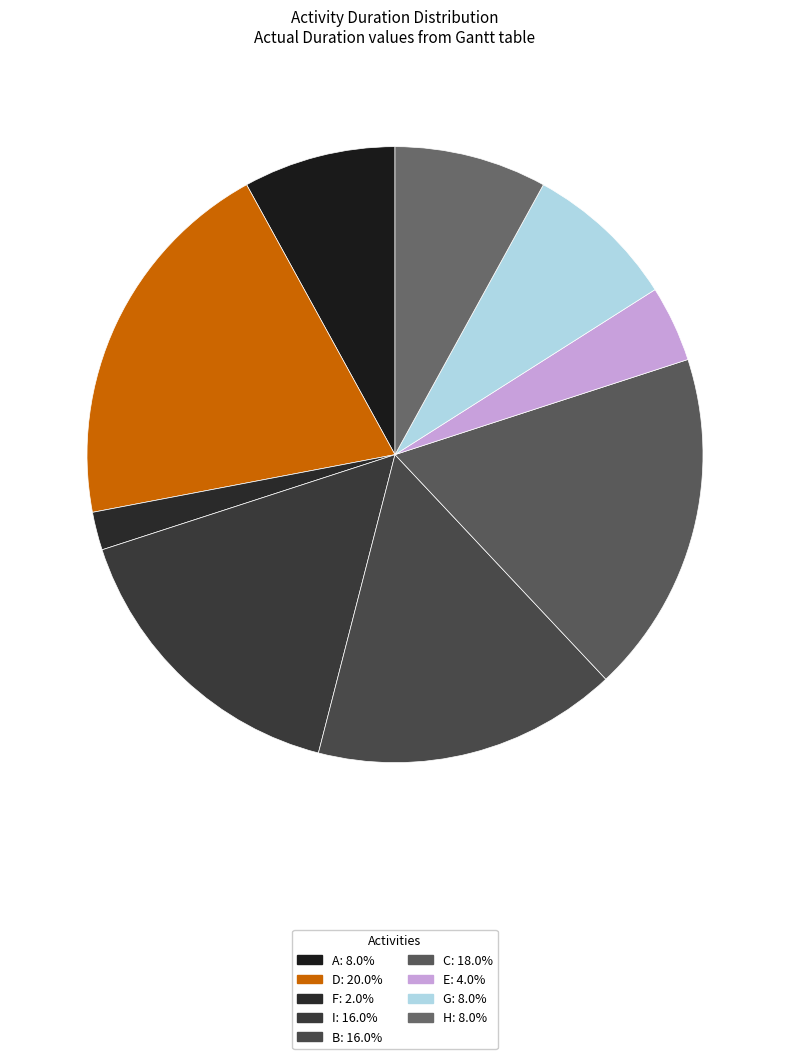

How many slices are in this pie chart?

9